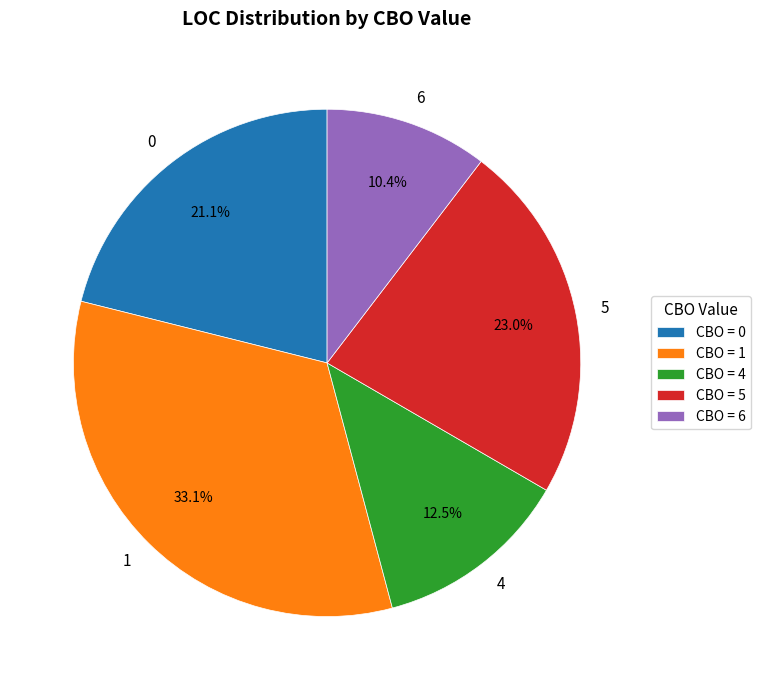

Does any single category account for the majority?

No